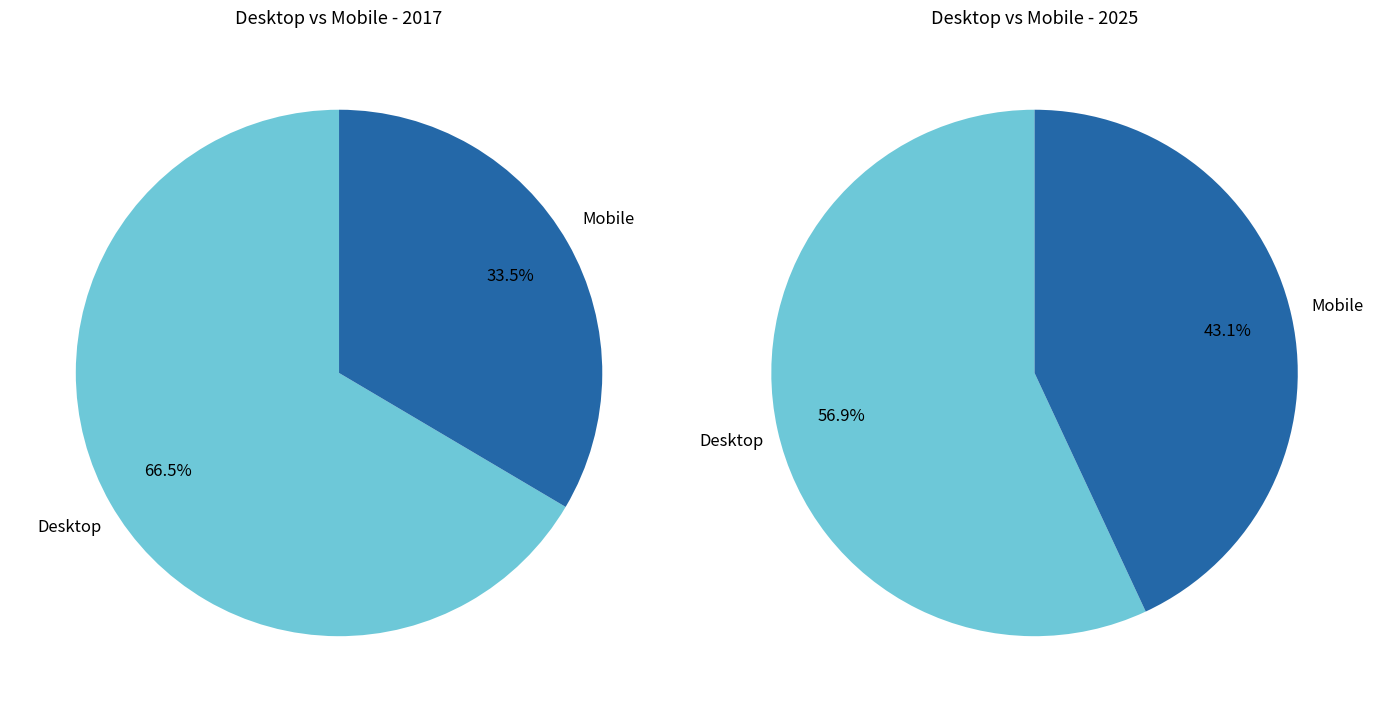

Does 2025 represent more than half of the total?

No